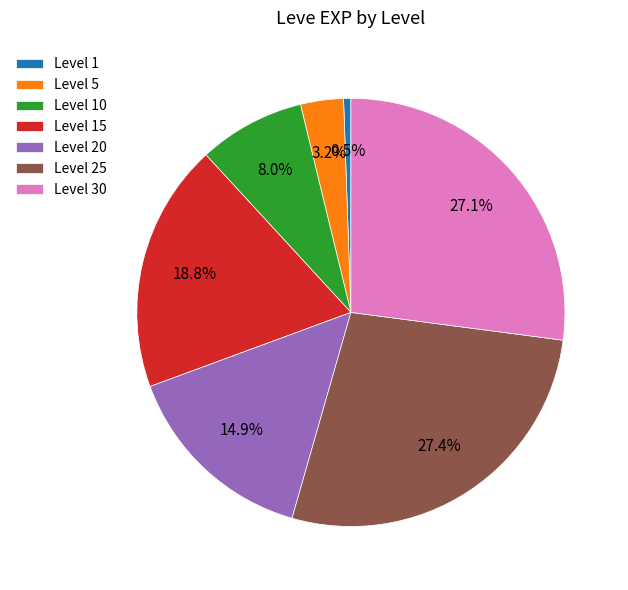

Is Level 1 the majority of the pie?

No